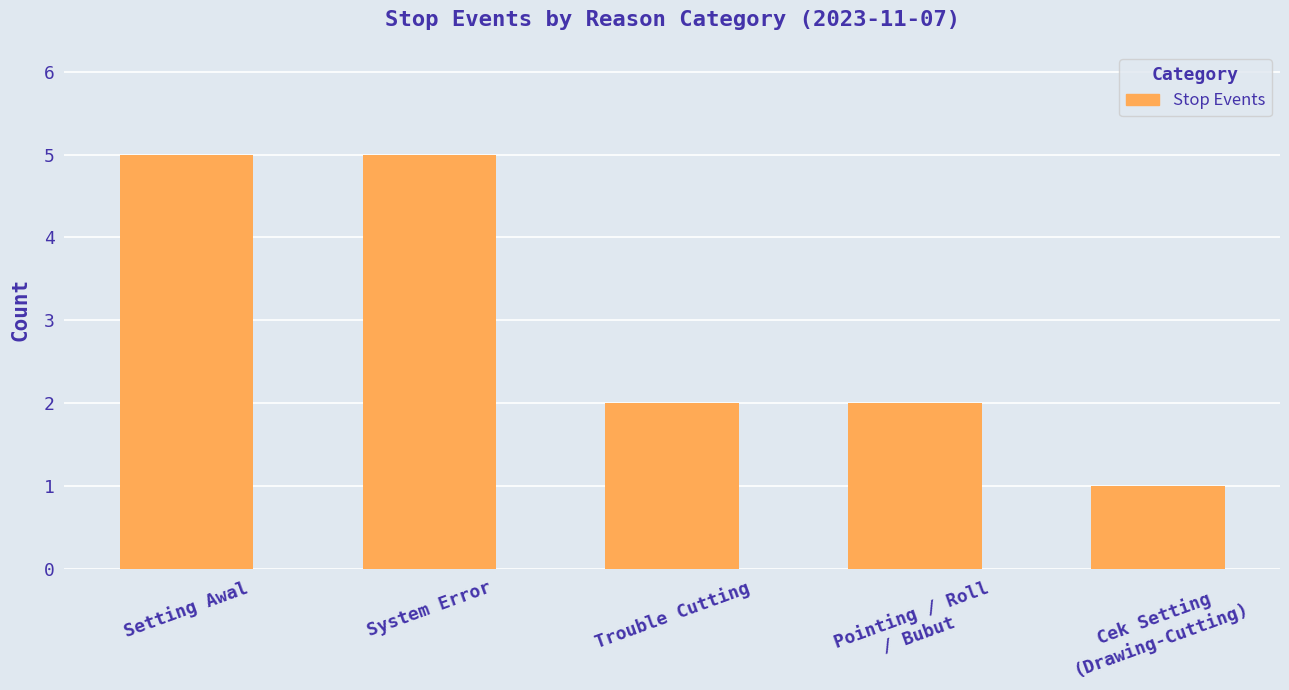

What is the minimum value shown in the chart?

1